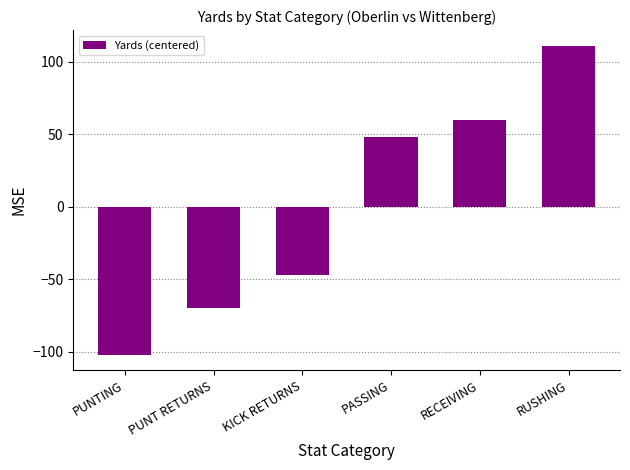

How many data points does each series have?

6